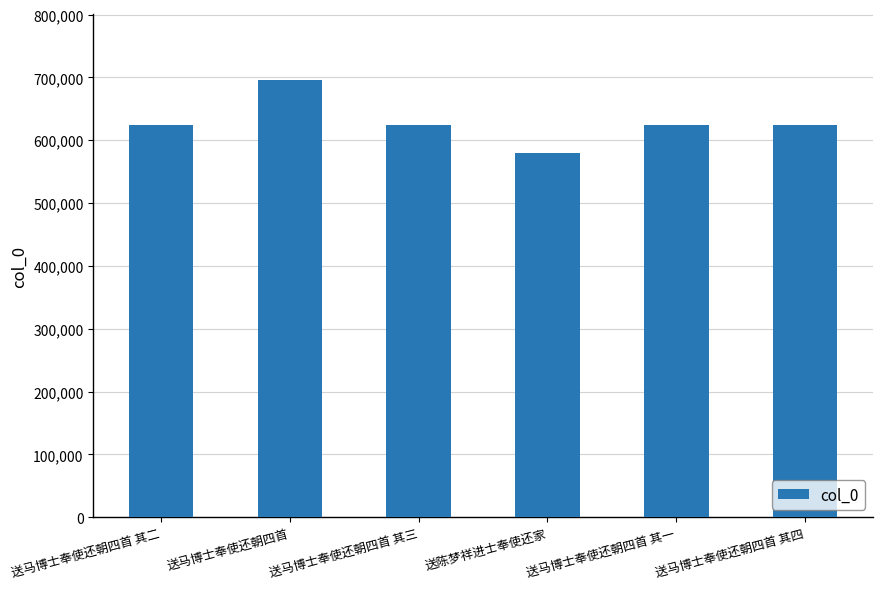

What is the greatest value displayed?

696068